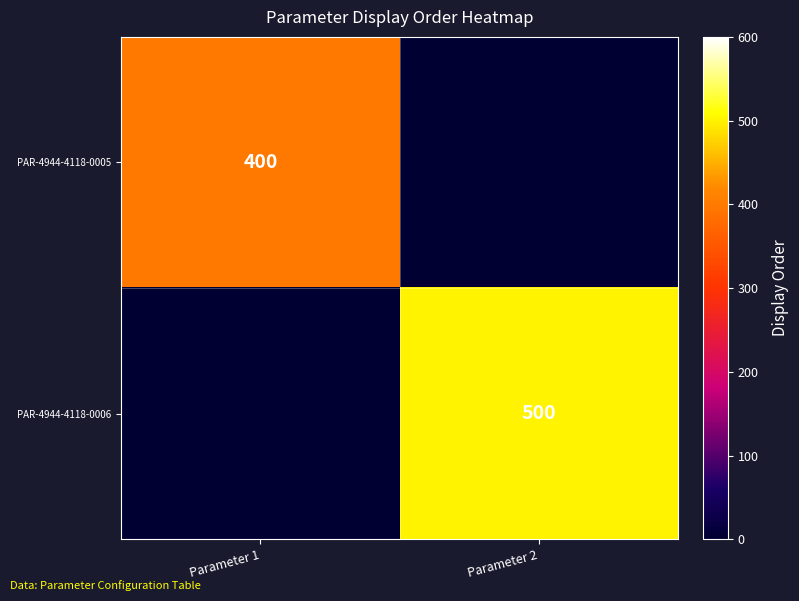

The value of PAR-4944-4118-0006 at Parameter 2 is 177. True or false?

False